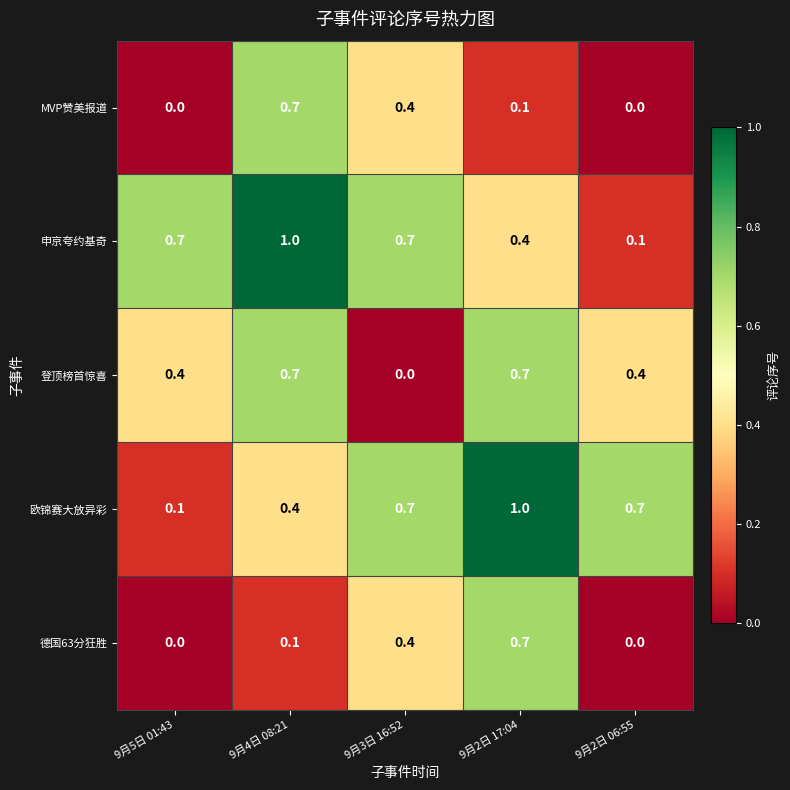

True or false: 登顶榜首惊喜 has a value of 0.7 at 9月2日 17:04.

True